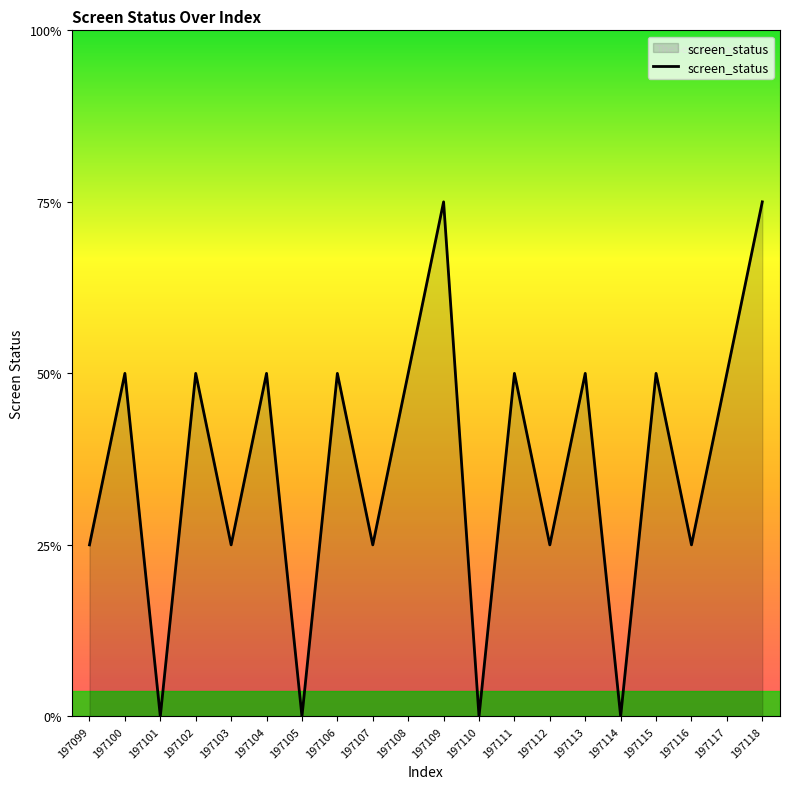

What is the value of the 5th point from the left?

1